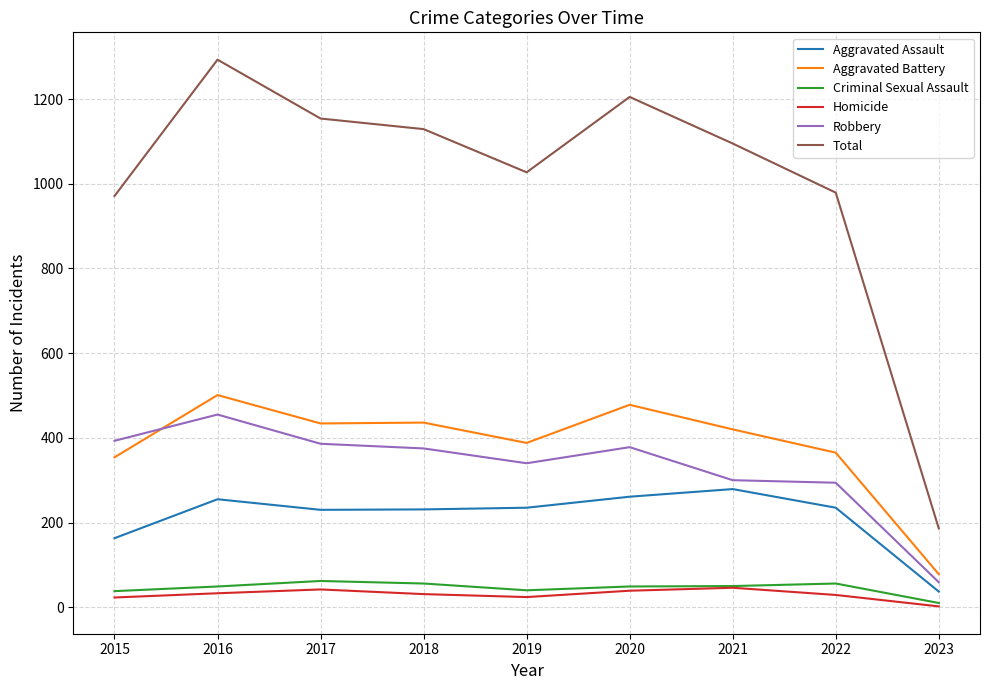

What is the average value of the Total series?

1004